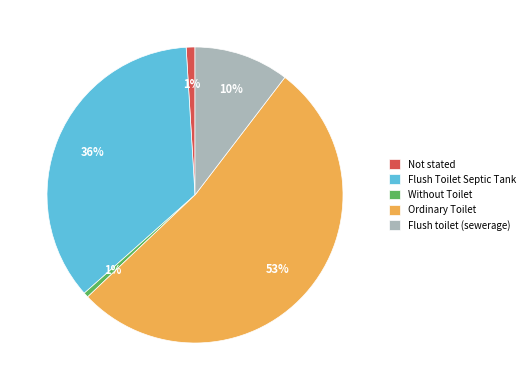

Which has a higher value, Not stated or Flush Toilet Septic Tank?

Flush Toilet Septic Tank